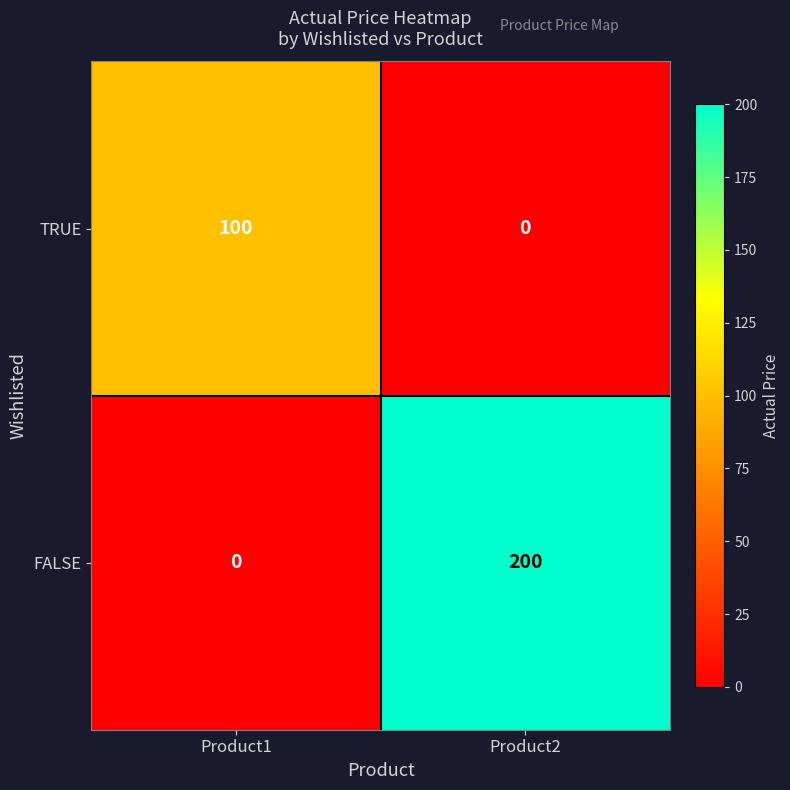

Which series changed the most between Product1 and Product2?

FALSE